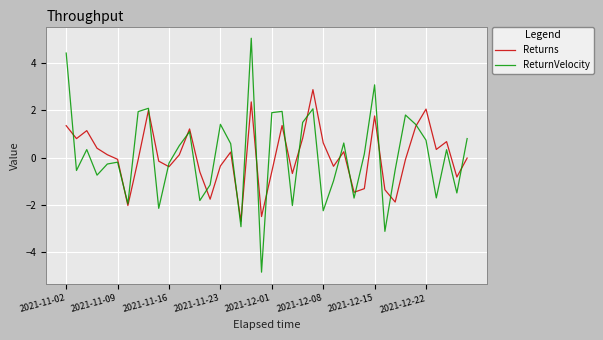

Which series has the largest range (max minus min)?

ReturnVelocity